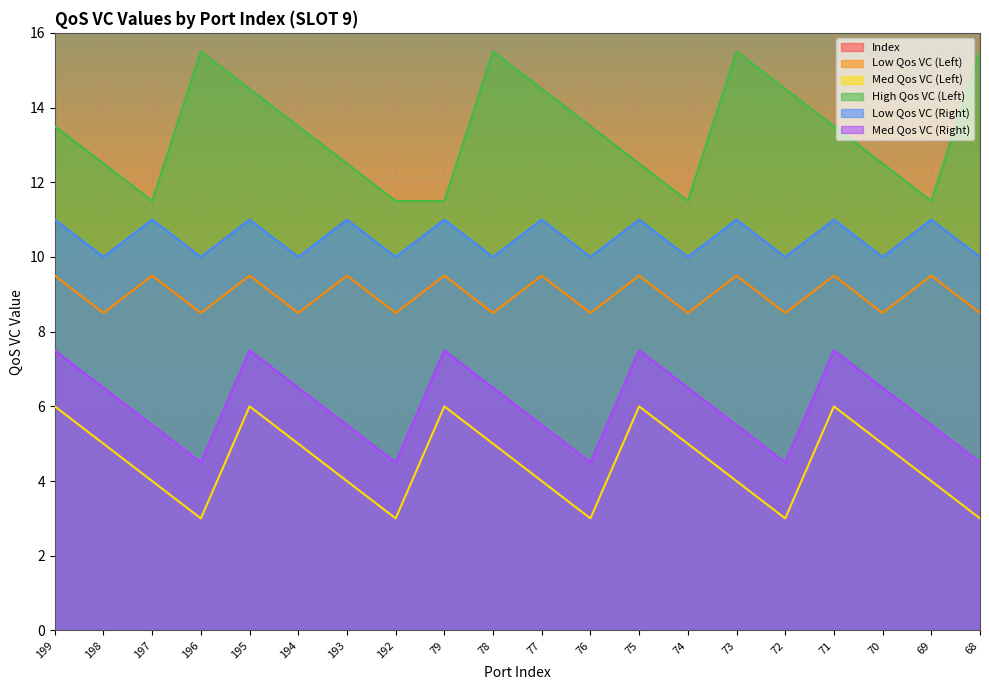

Rank the categories by Med Qos VC (Left) value from highest to lowest.

199, 195, 79, 75, 71, 198, 194, 78, 74, 70, 197, 193, 77, 73, 69, 196, 192, 76, 72, 68